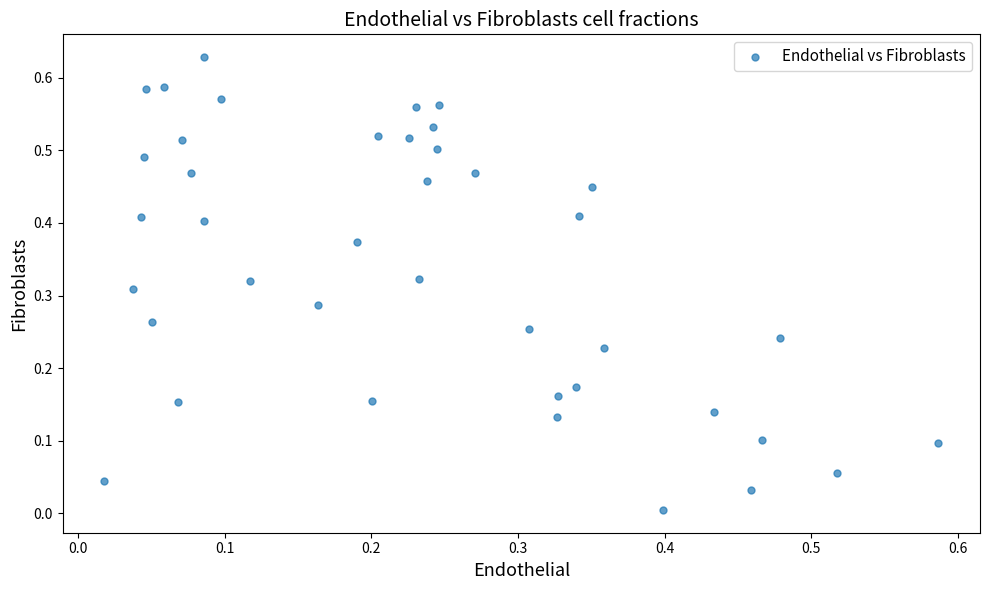

Count the number of points in this scatter plot.

40